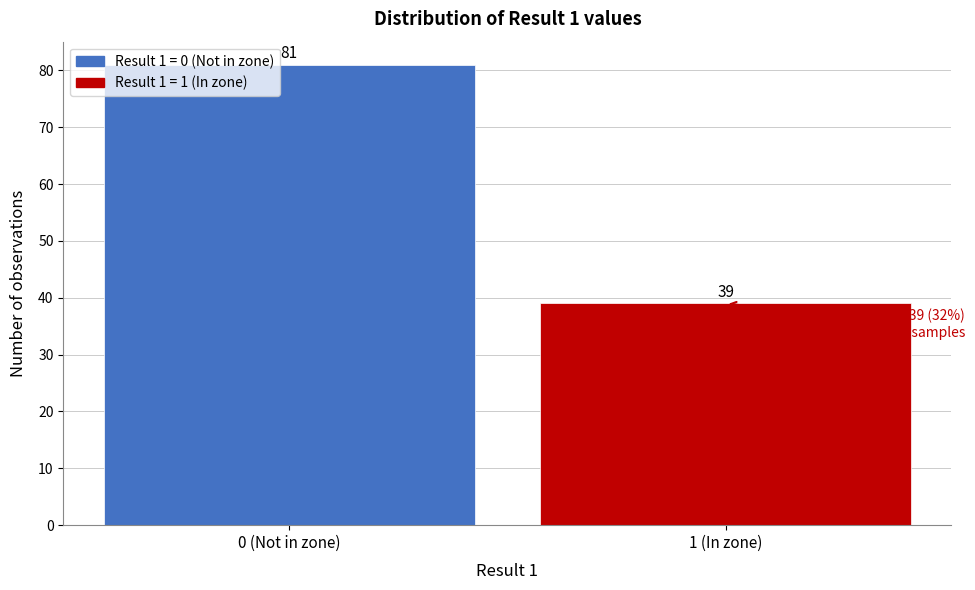

Reading left to right, transcribe all the data shown in this chart.

0 (Not in zone)=81	1 (In zone)=39